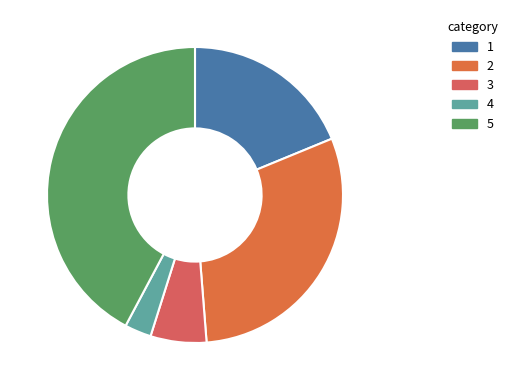

Is there a majority slice in this chart?

No